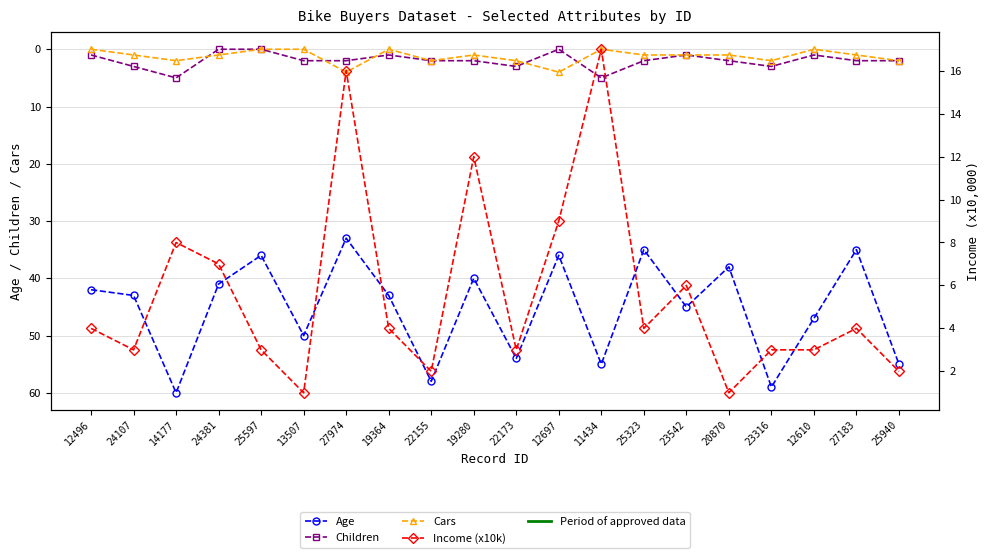

Reading right to left, transcribe all the data shown in this chart.

Age: 55	35	47	59	38	45	35	55	36	54	40	58	43	33	50	36	41	60	43	42
Children: 2	2	1	3	2	1	2	5	0	3	2	2	1	2	2	0	0	5	3	1
Cars: 2	1	0	2	1	1	1	0	4	2	1	2	0	4	0	0	1	2	1	0
Income (x10k): 2	4	3	3	1	6	4	17	9	3	12	2	4	16	1	3	7	8	3	4